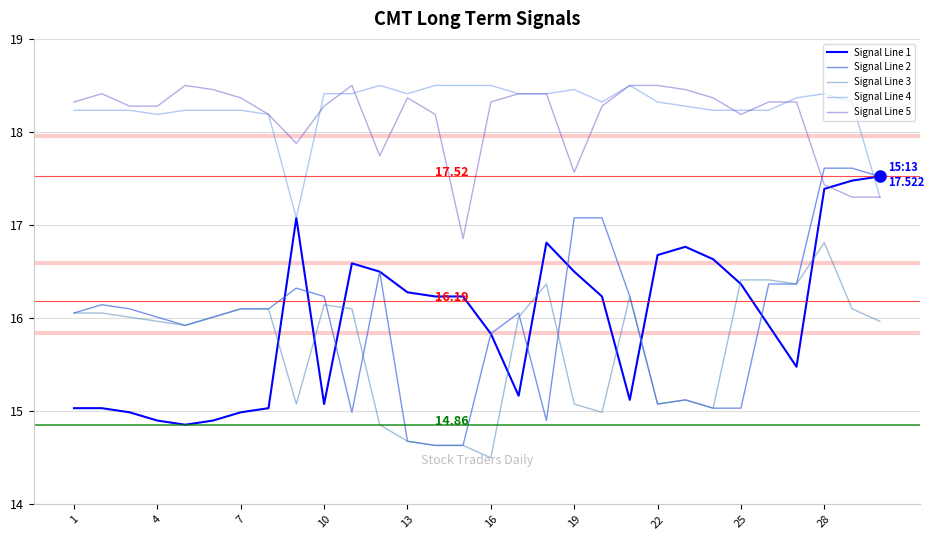

At how many categories does at least one series exceed 15?

30